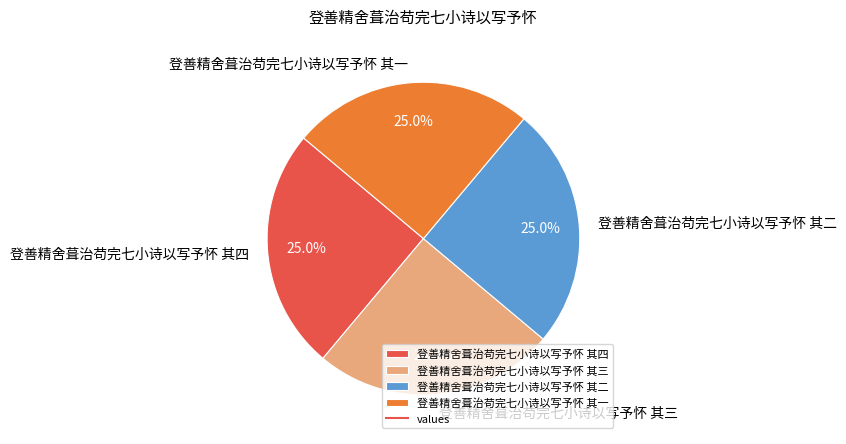

Is it true that 登善精舍葺治苟完七小诗以写予怀 其一 is 17% of the pie?

False